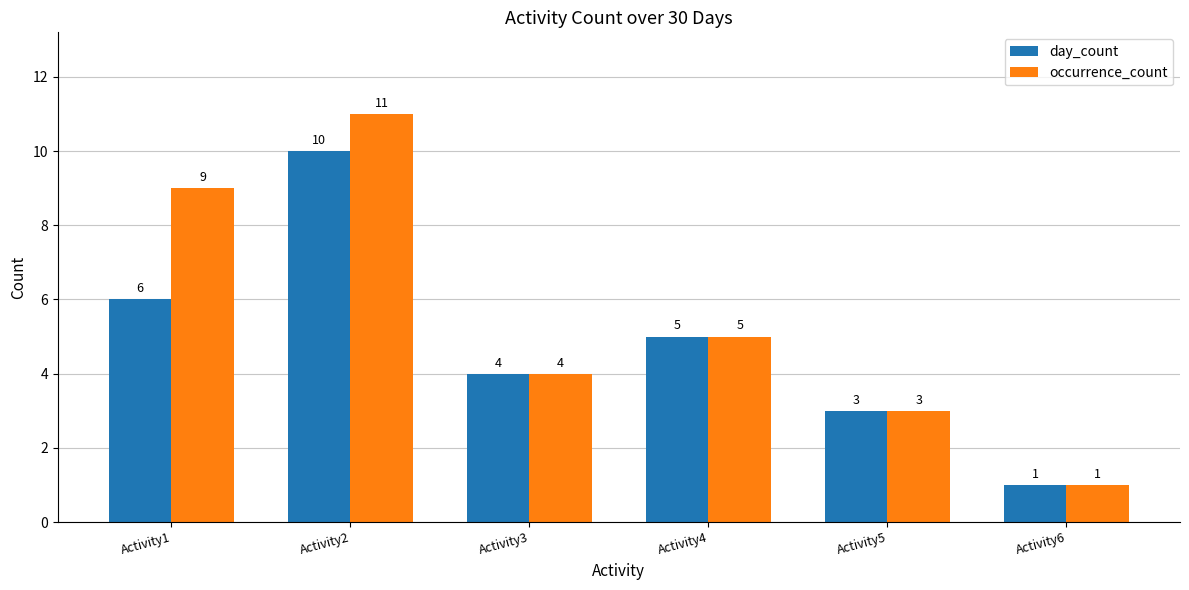

What is the sum of the occurrence_count values at Activity4 and Activity1?

14